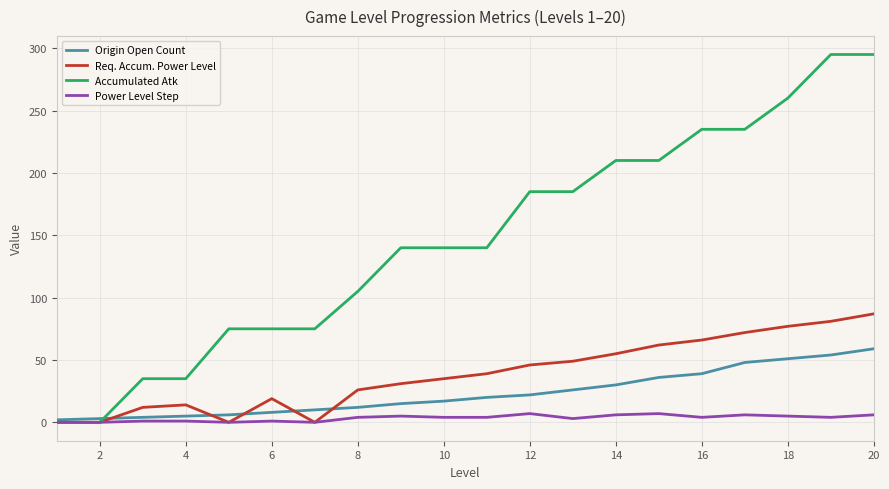

What is the maximum value for Req. Accum. Power Level?

87